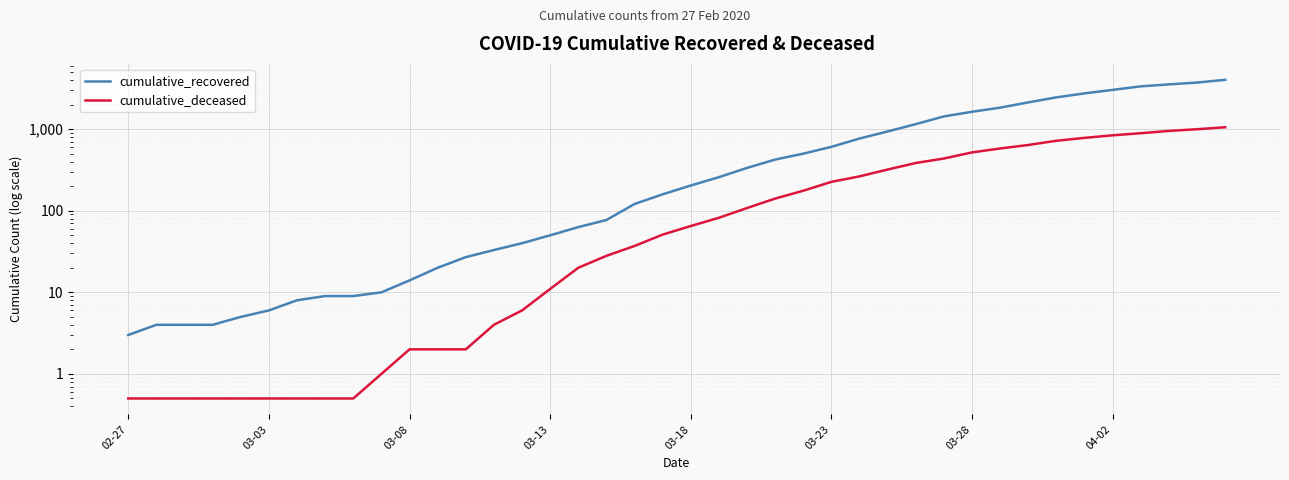

Between 03-03 and 03-08, which series saw the biggest shift?

cumulative_recovered